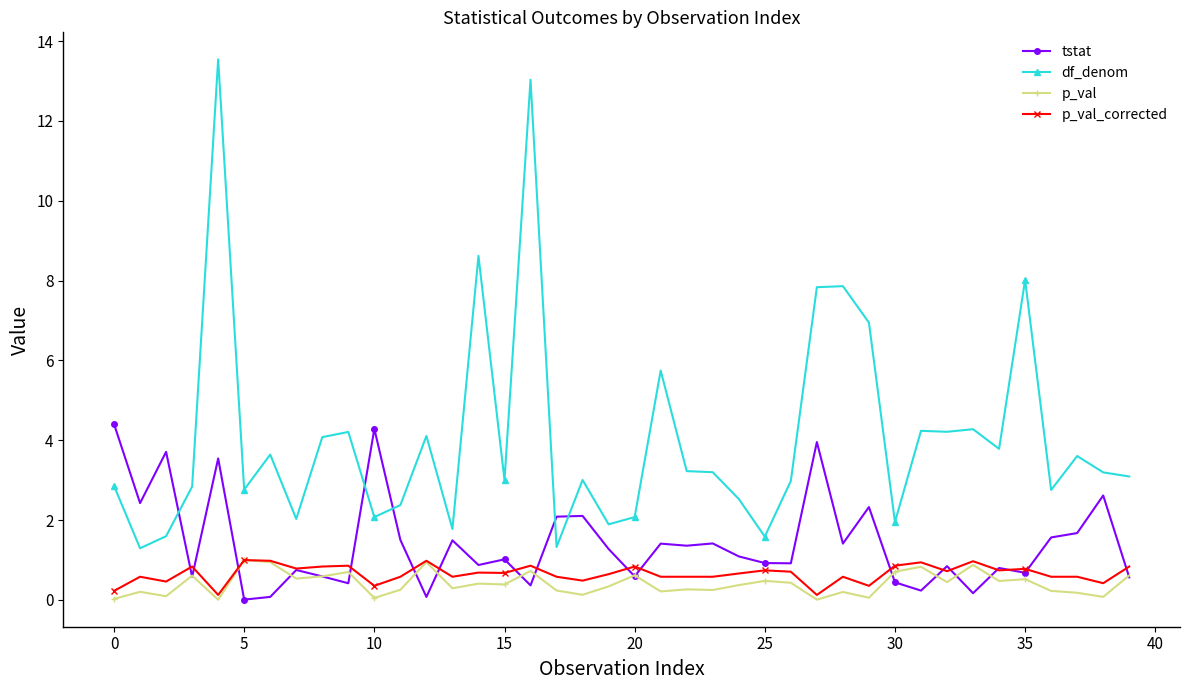

What is the average value of the p_val_corrected series?

0.7